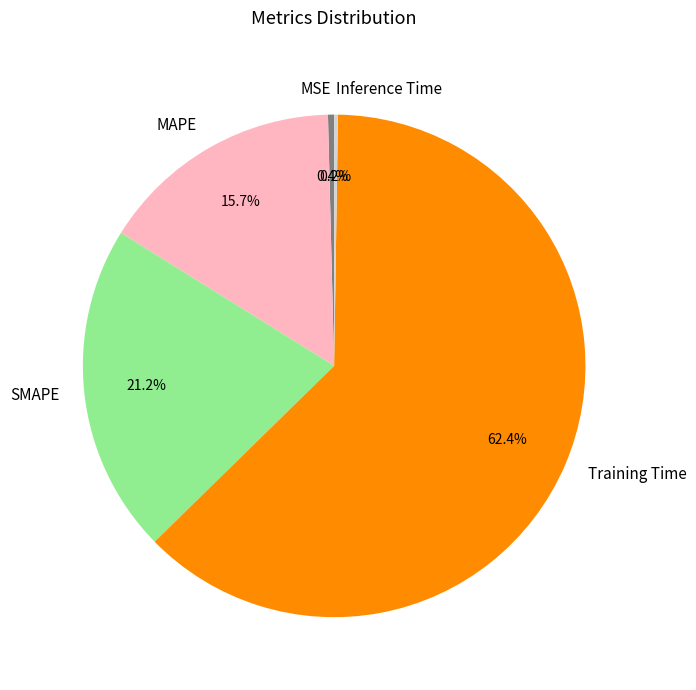

To the nearest percent, what is the difference between the MSE and SMAPE slice percentages?

21%